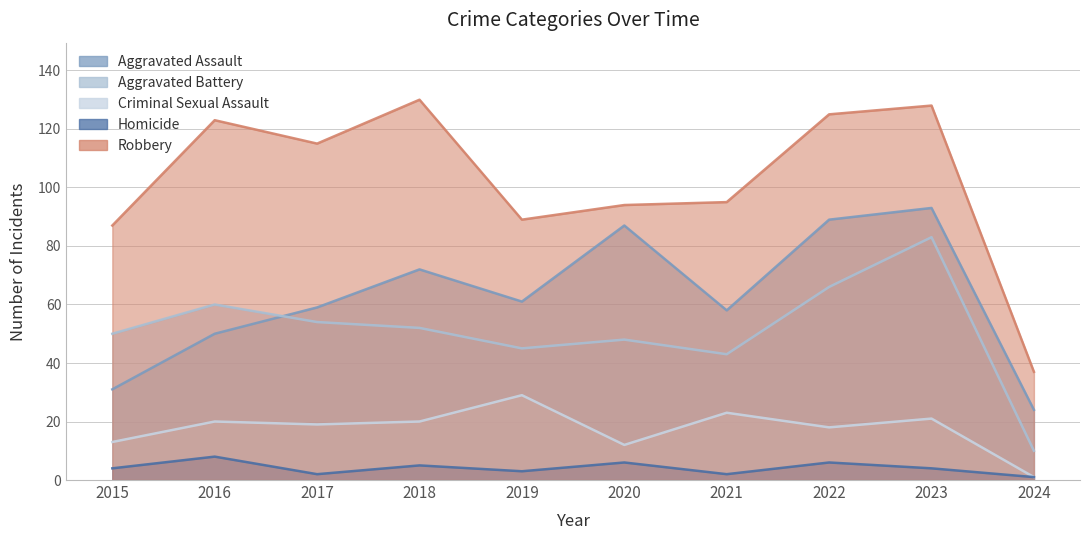

At which category does Aggravated Battery reach its first local valley?

2019